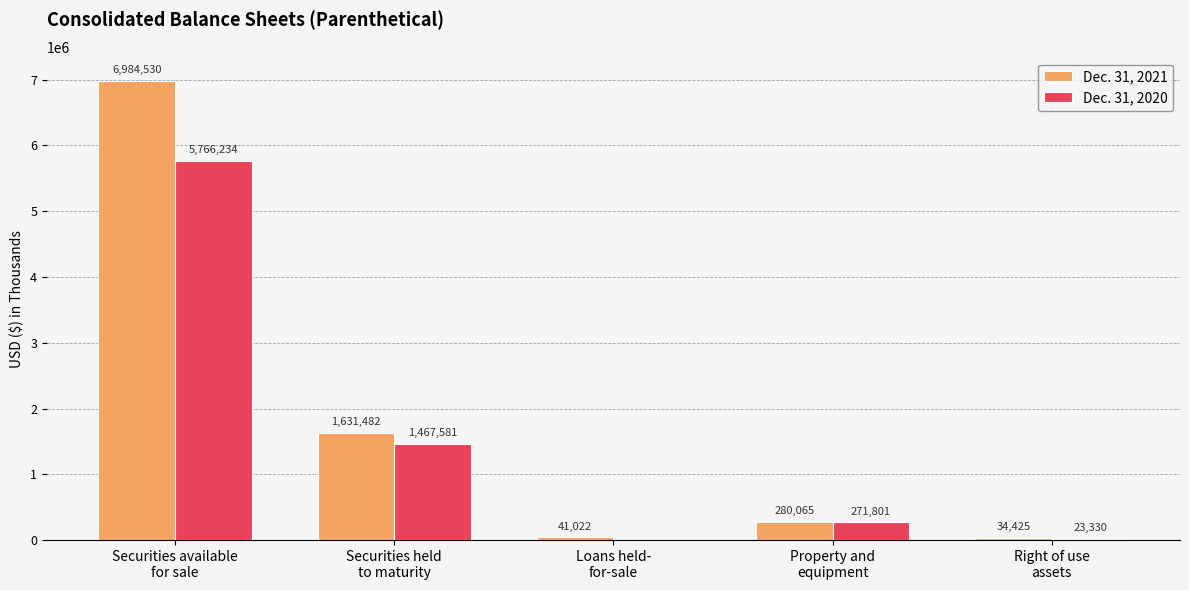

Count the number of data series in this chart.

2